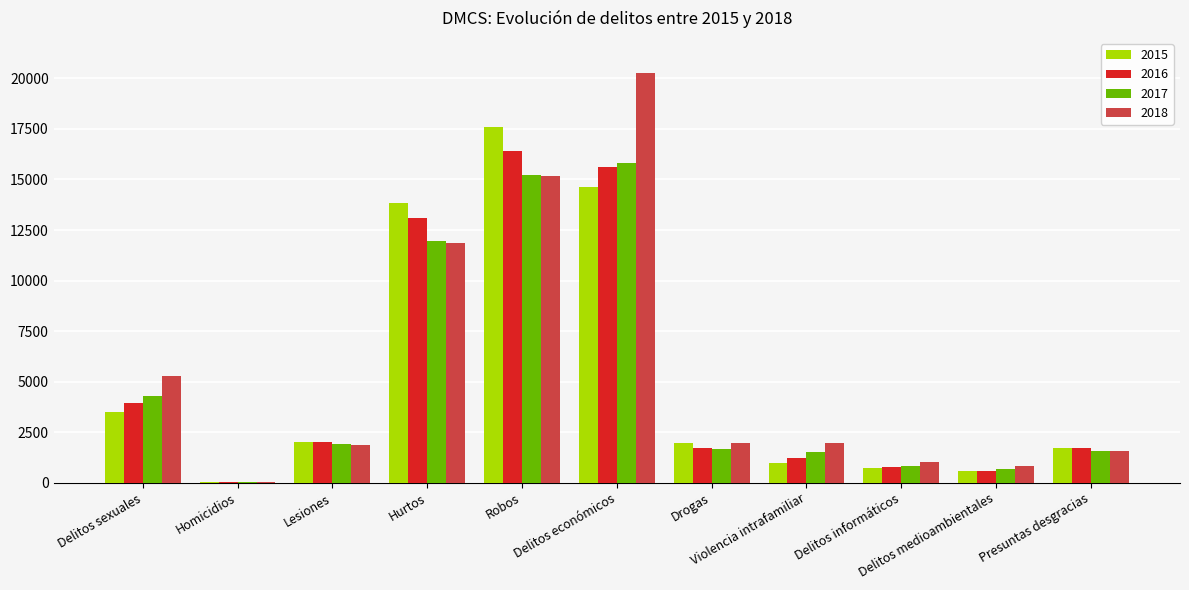

How many groups of bars are there?

11